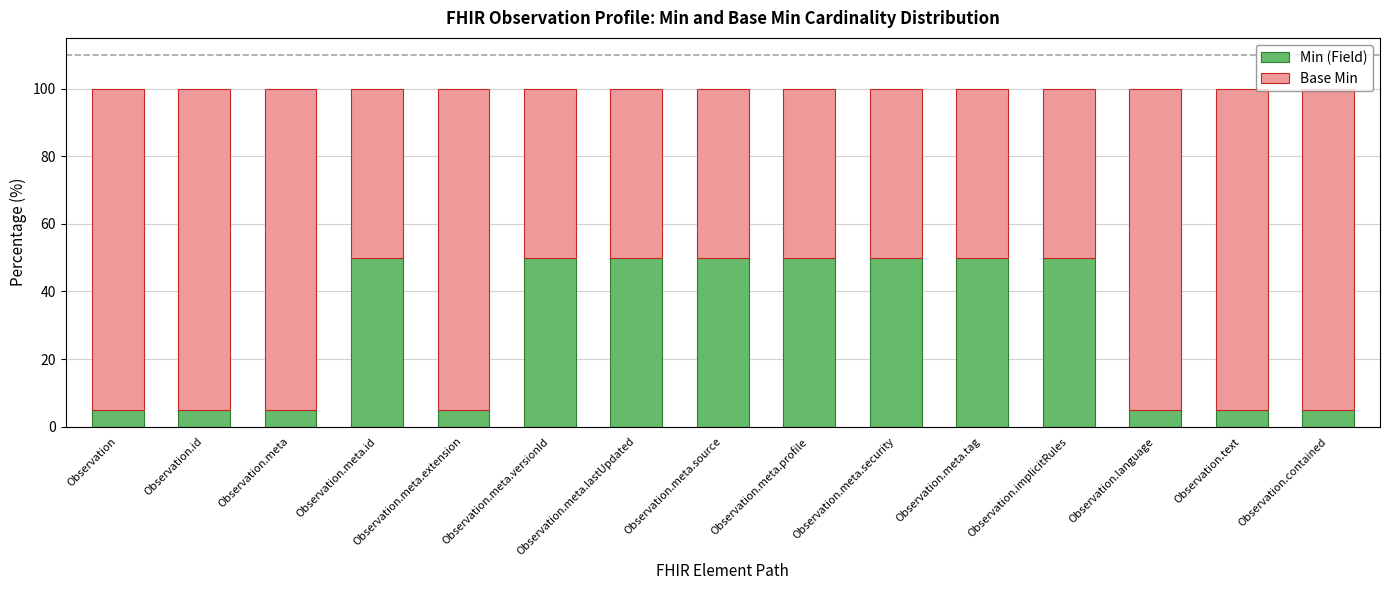

How many categories are shown in the chart?

15